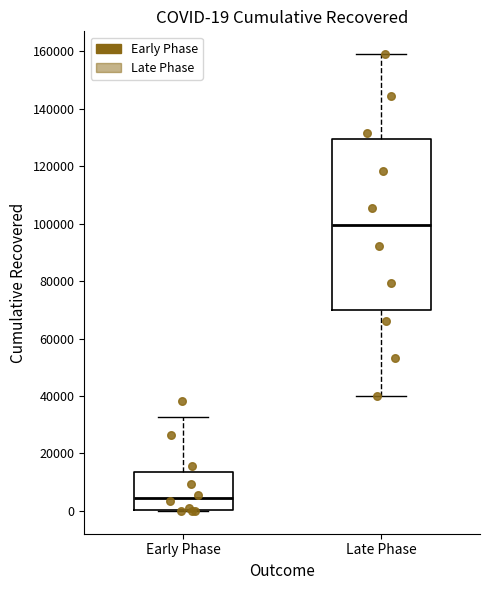

Which box's median line is the highest?

Late Phase